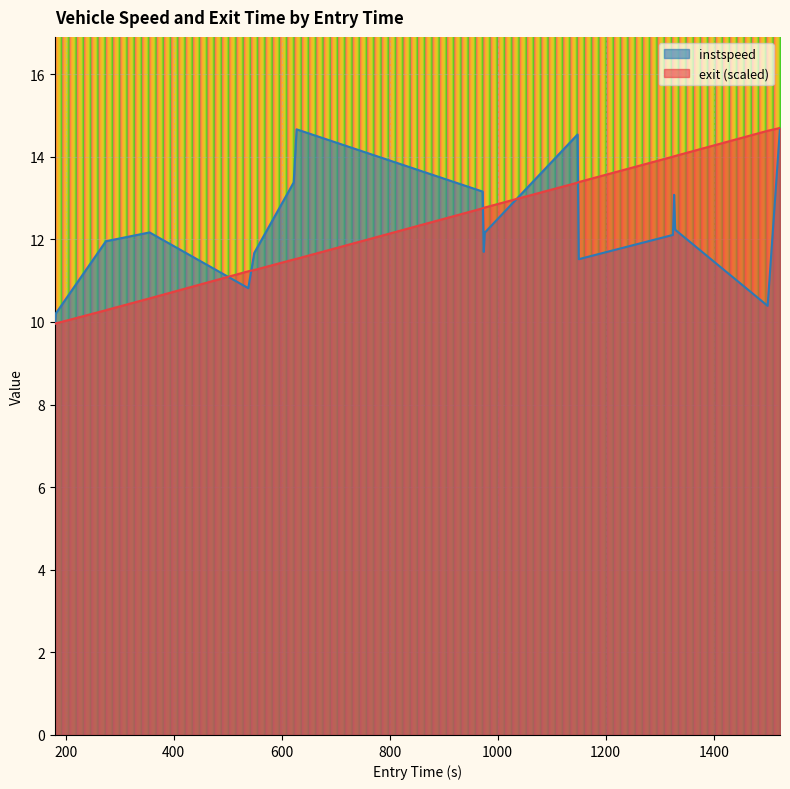

Rank the series by their maximum value, from lowest to highest.

instspeed, exit